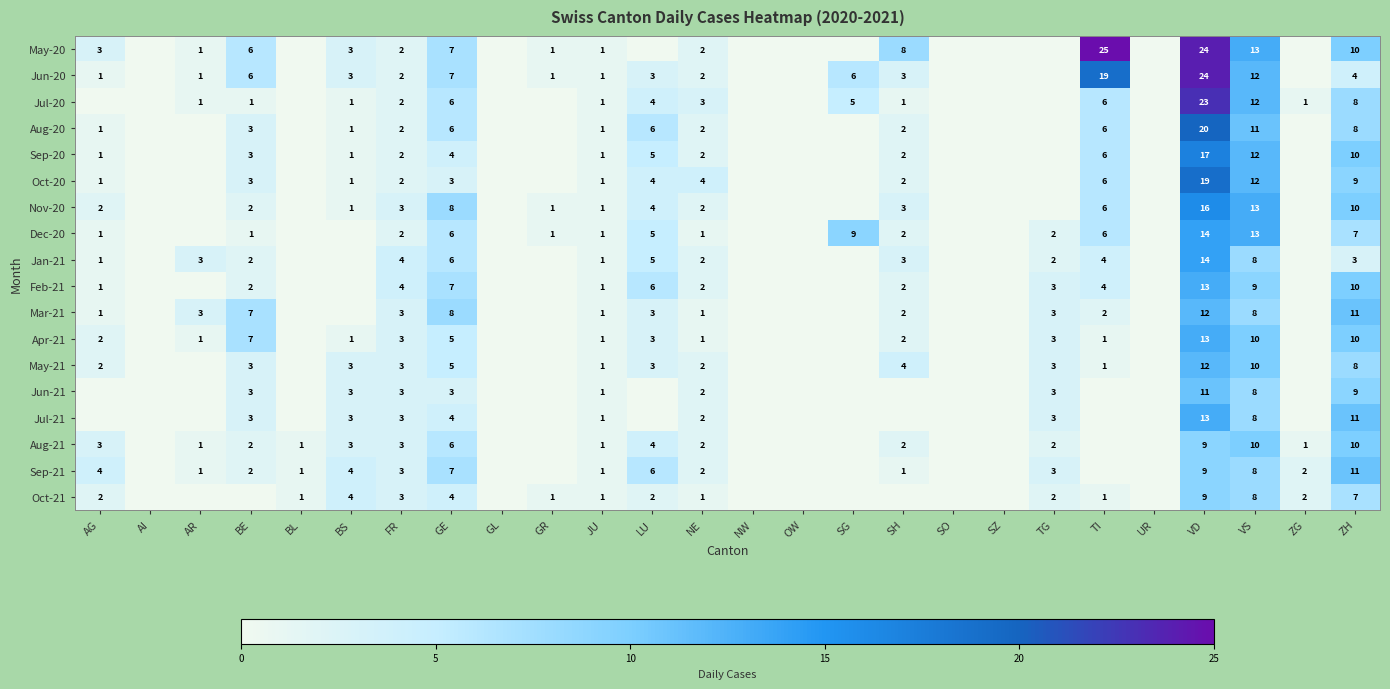

True or false: Oct-20 has a value of 4 at LU.

True